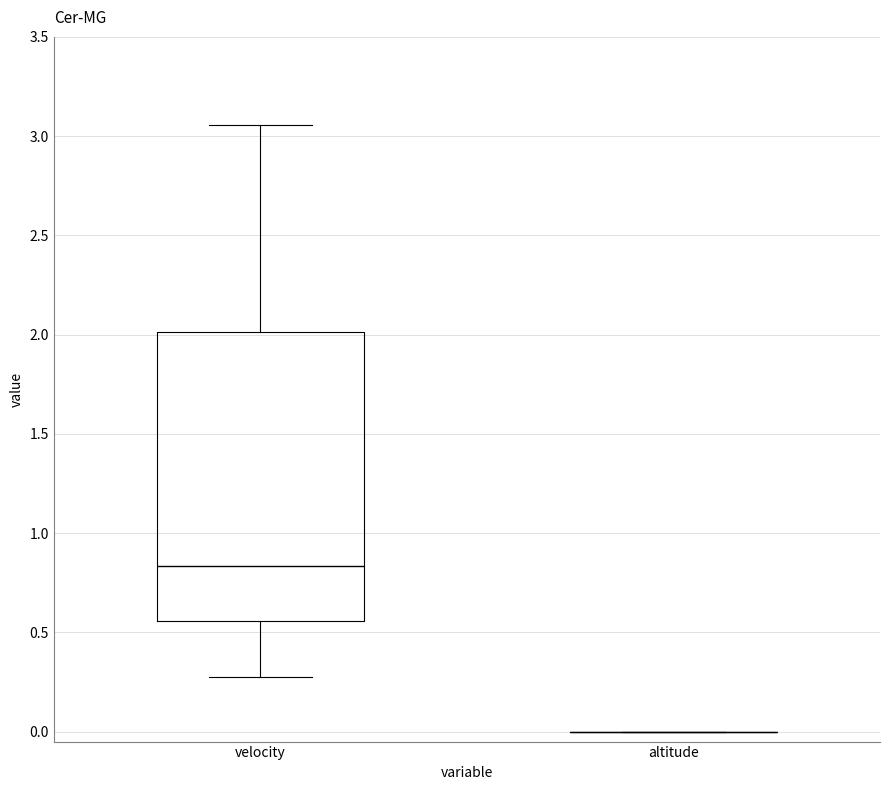

Where does the upper whisker of the box for velocity end on the y-axis? The values are not printed on the chart, so give them approximately, as read against the axis.

3.05